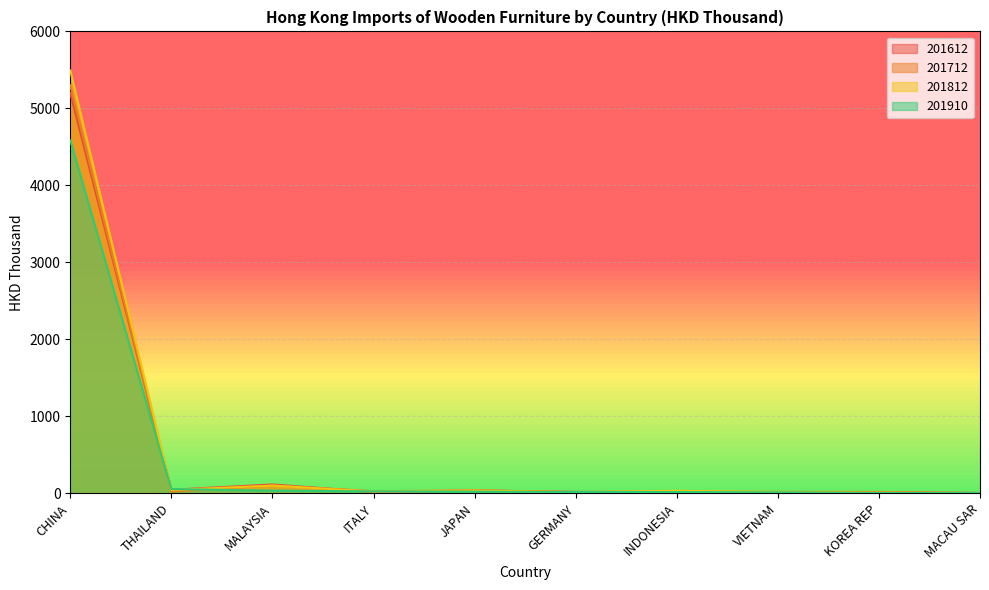

Between which two adjacent categories do 201712 and 201612 first intersect?

CHINA and THAILAND